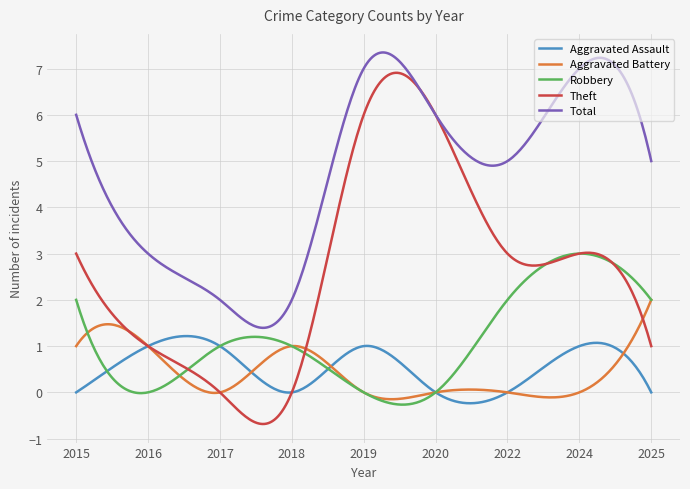

True or false: Aggravated Assault has more than 1 interior local peaks.

True